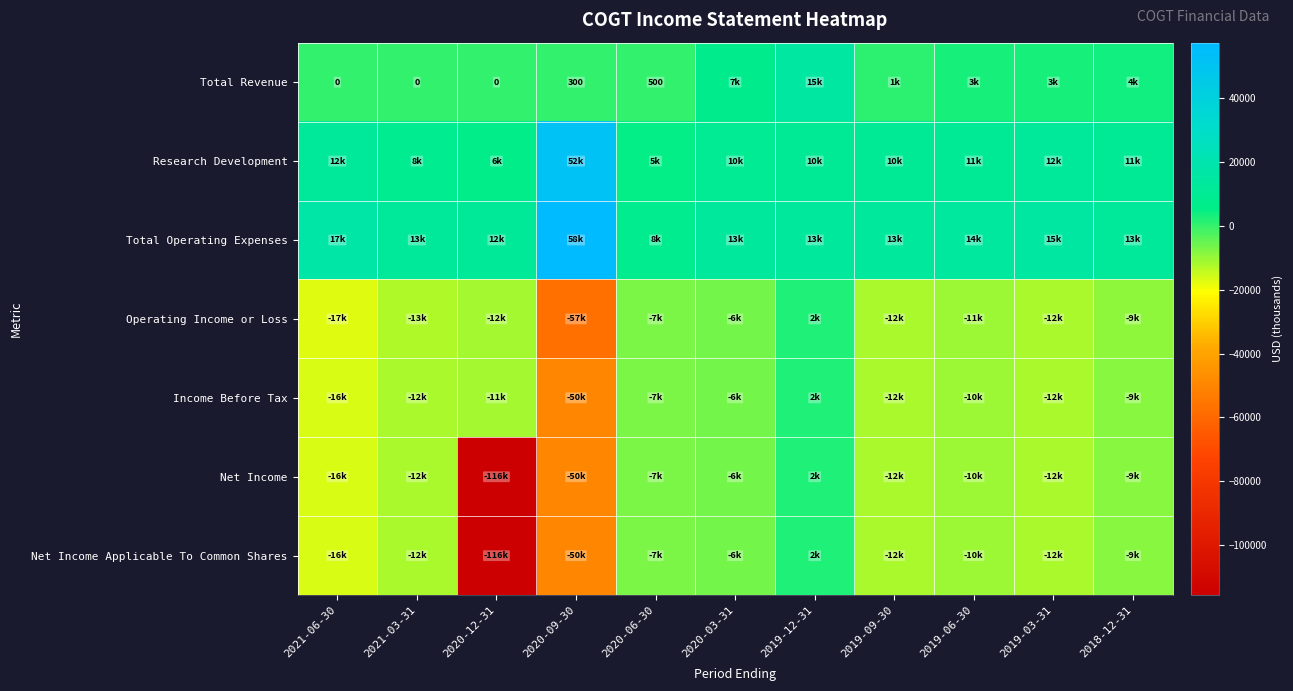

Where is Research Development nearest to the value 28500?

2021-06-30